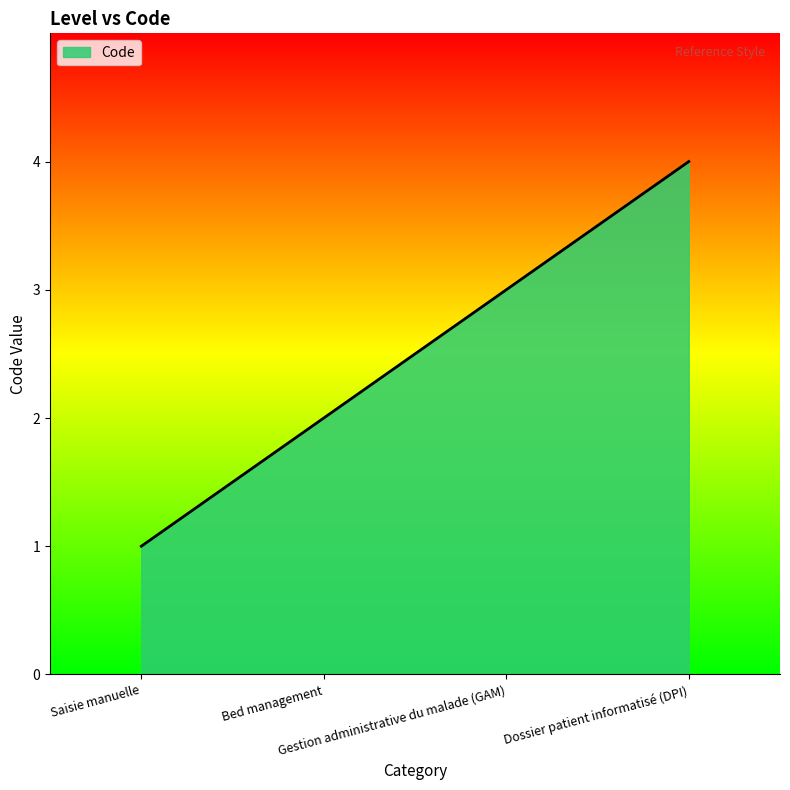

True or false: there are more than 1 points higher than both neighbors.

False